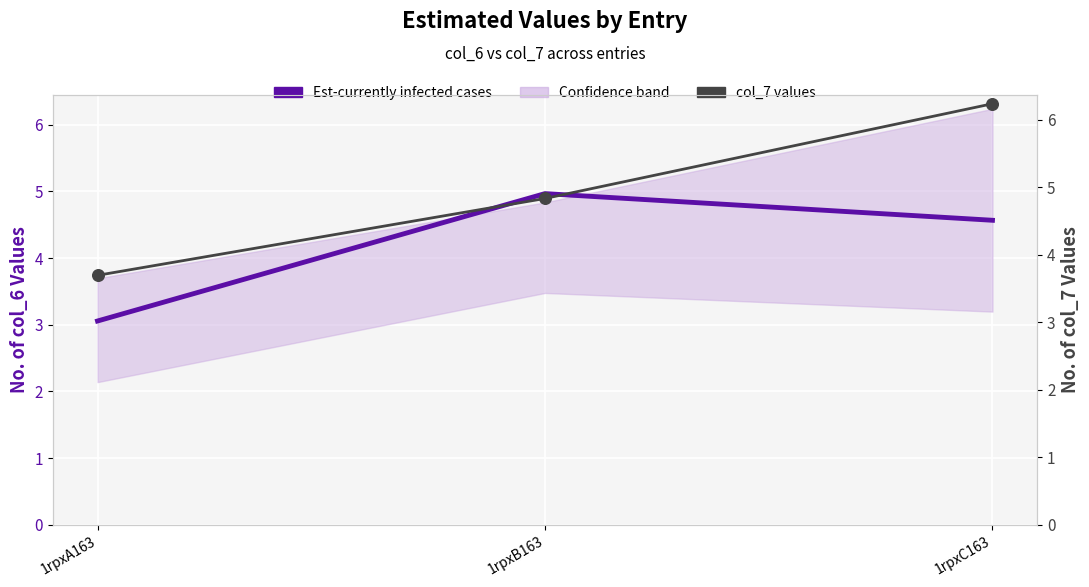

What is the total value across all series at 1rpxA163?

6.8